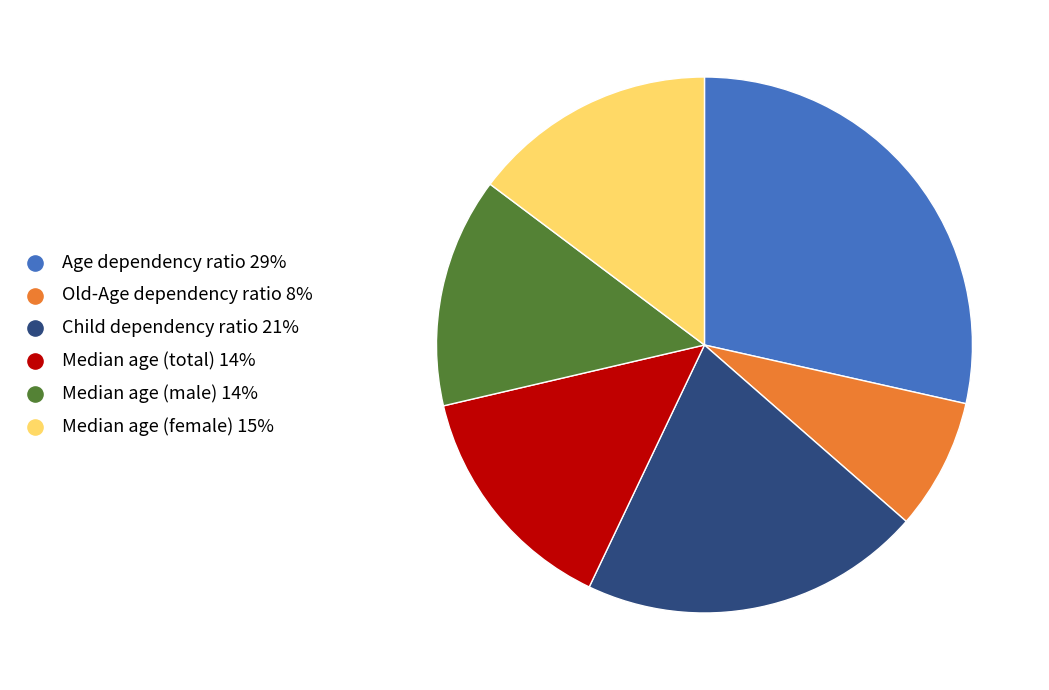

What is the ratio of the value at Age dependency ratio to the value at Old-Age dependency ratio?

3.6